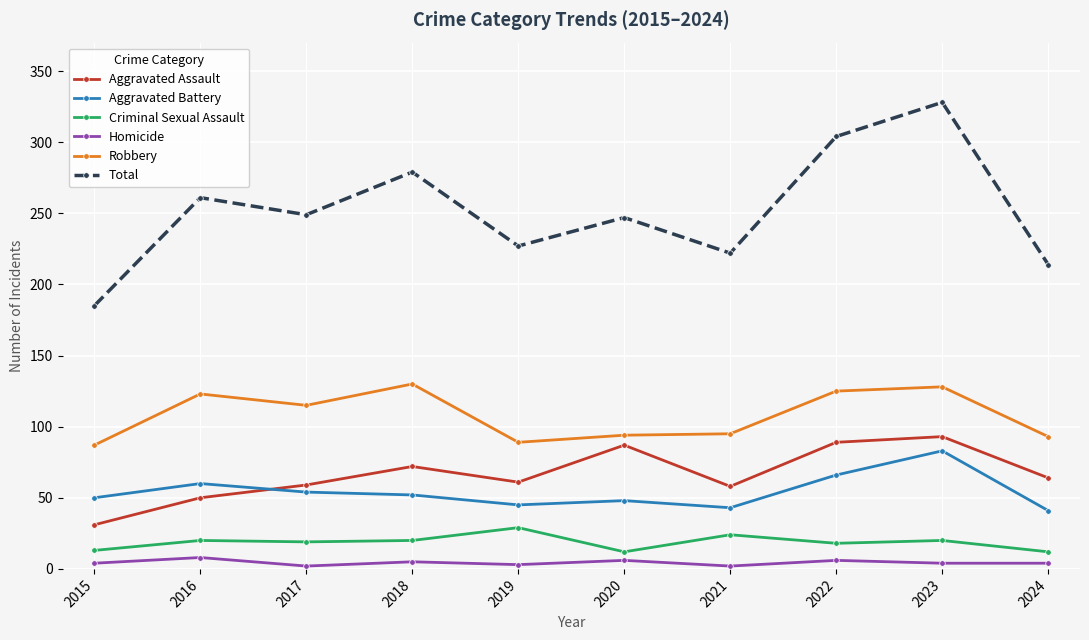

What is the total value across all series at 2016?

522